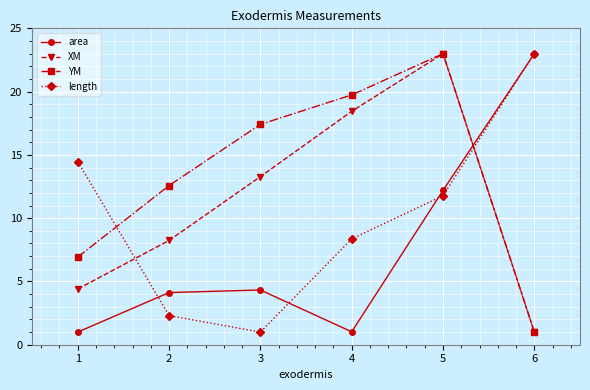

What is the smallest value displayed?

1.0